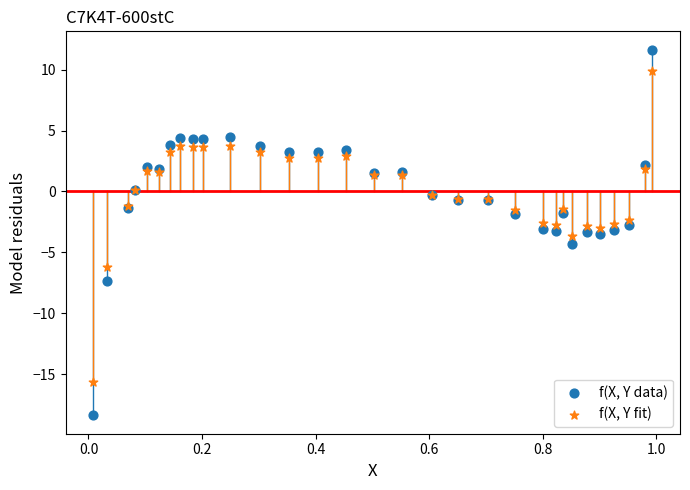

Which series contains the highest Y value?

f(X, Y data)